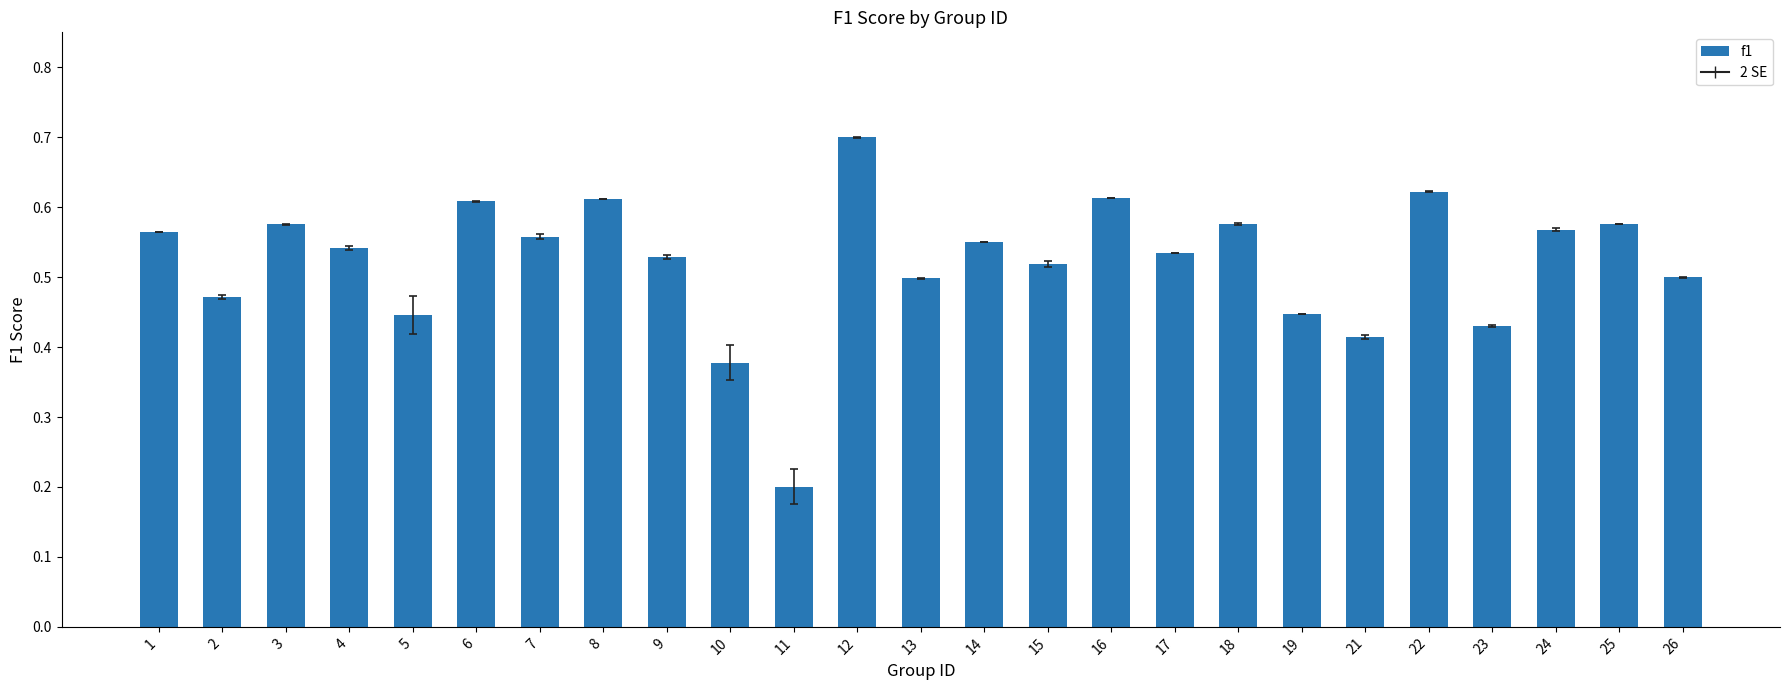

What is the sum of all values?

13.0